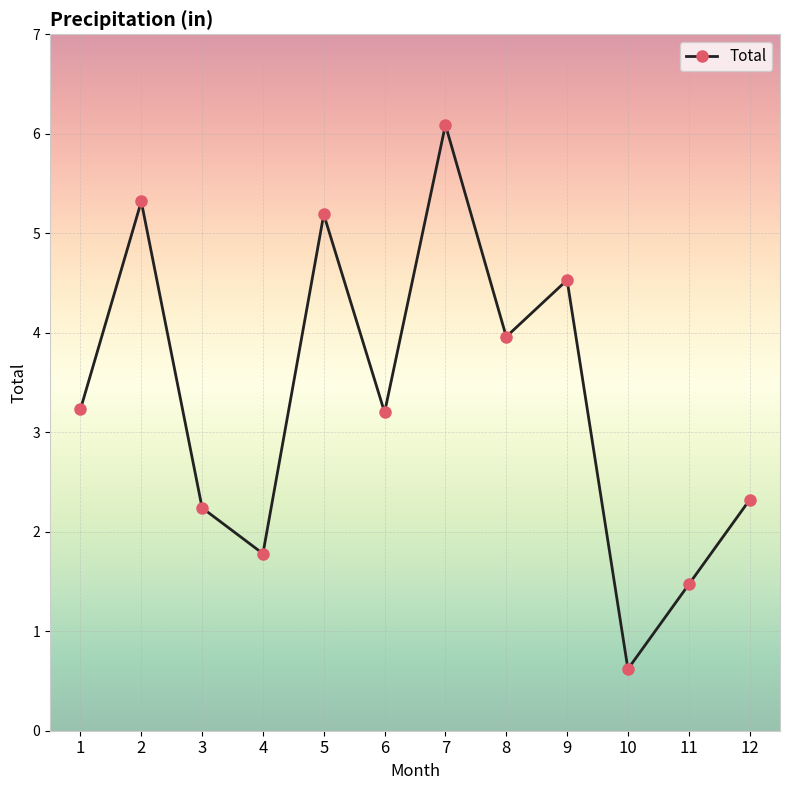

What is the change in value from 8 to 9?

+0.6